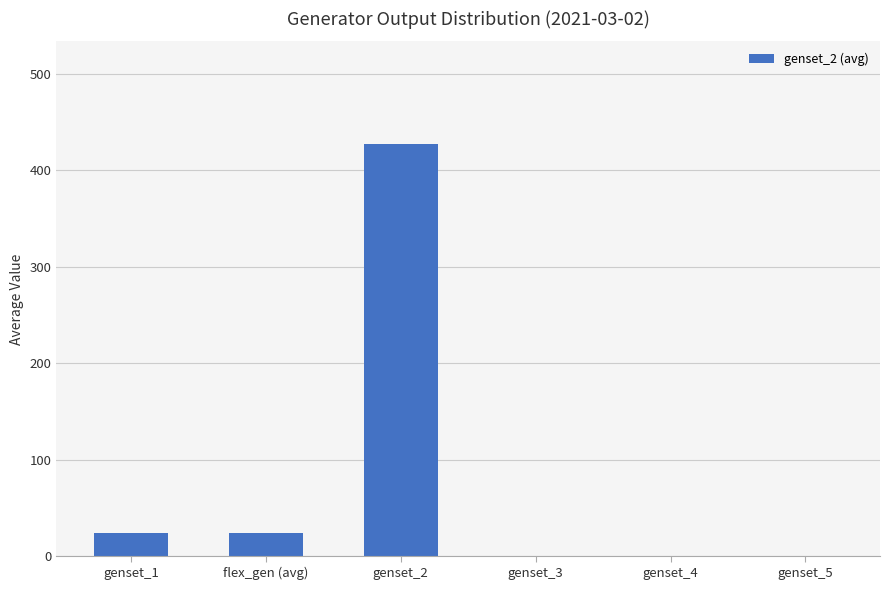

Count the number of categories in the chart.

6